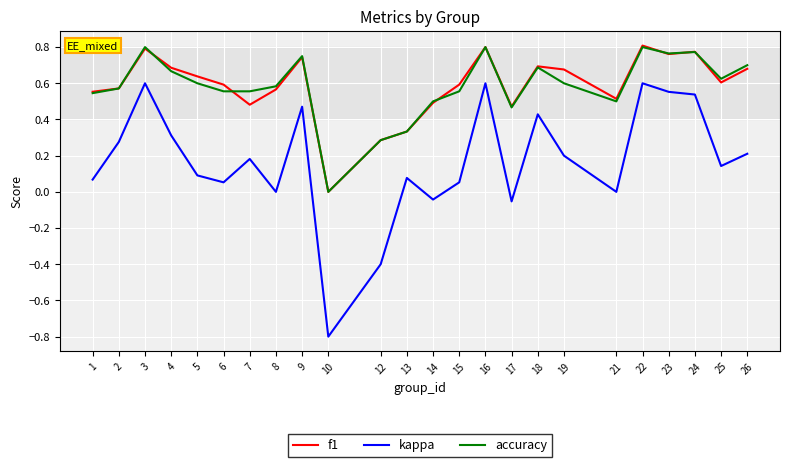

The value of accuracy at 8 is 0.6. True or false?

True